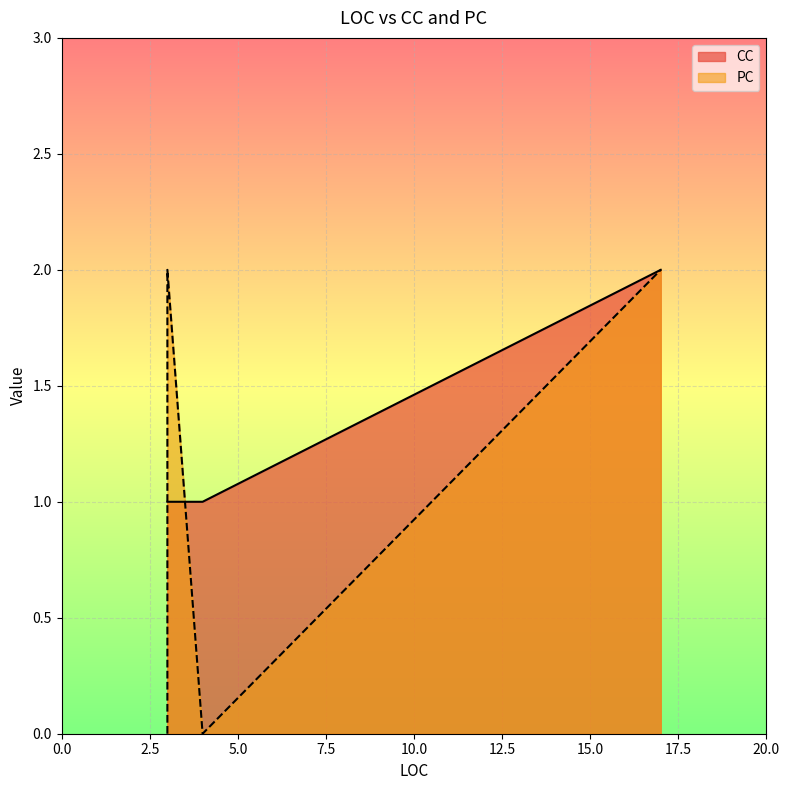

Rank the series by their average value, from lowest to highest.

PC, CC